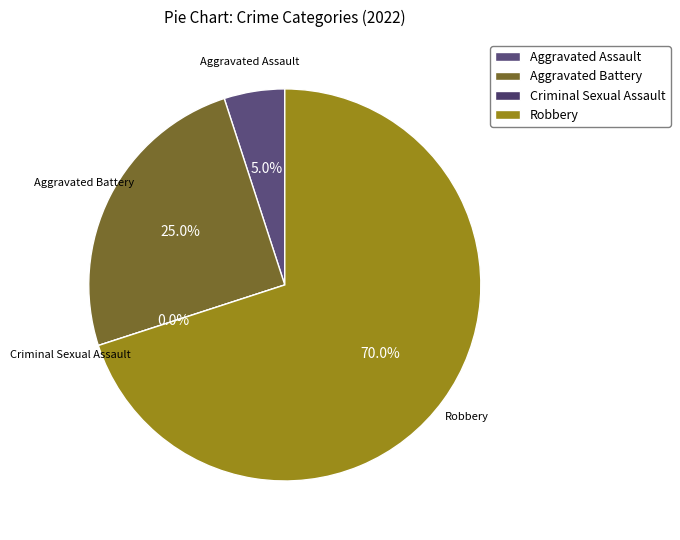

Which slice is the largest?

Robbery